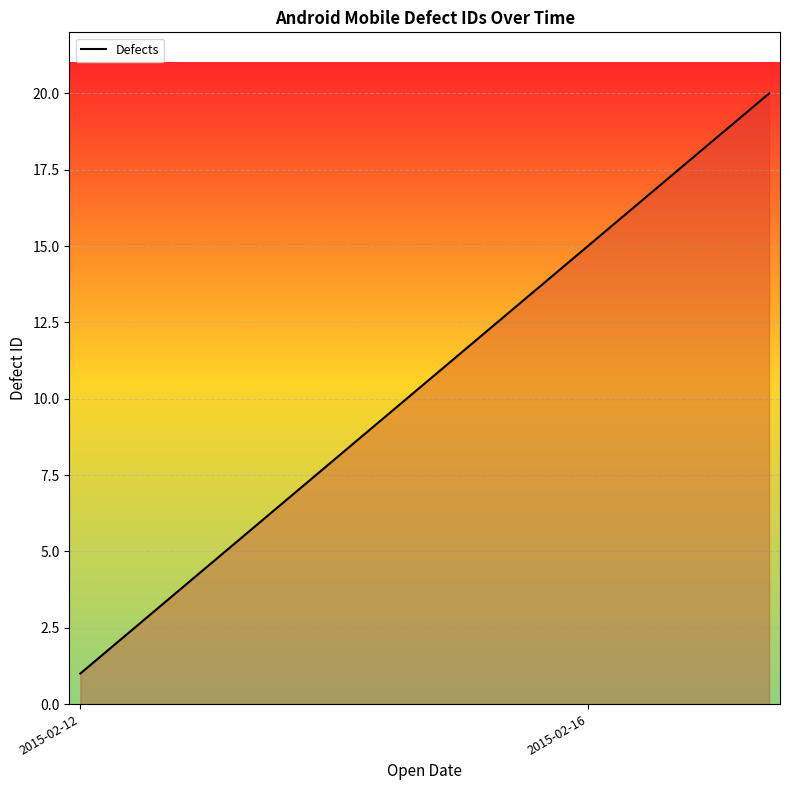

What is the maximum value shown in the chart?

20